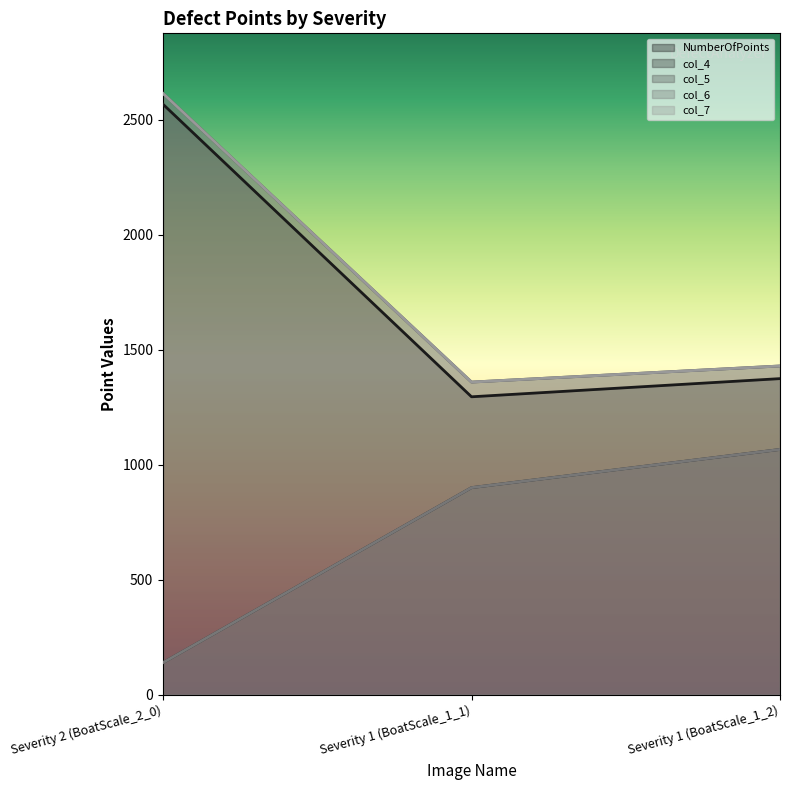

Which has a higher value, Severity 1 (BoatScale_1_2) or Severity 1 (BoatScale_1_1)?

Severity 1 (BoatScale_1_2)